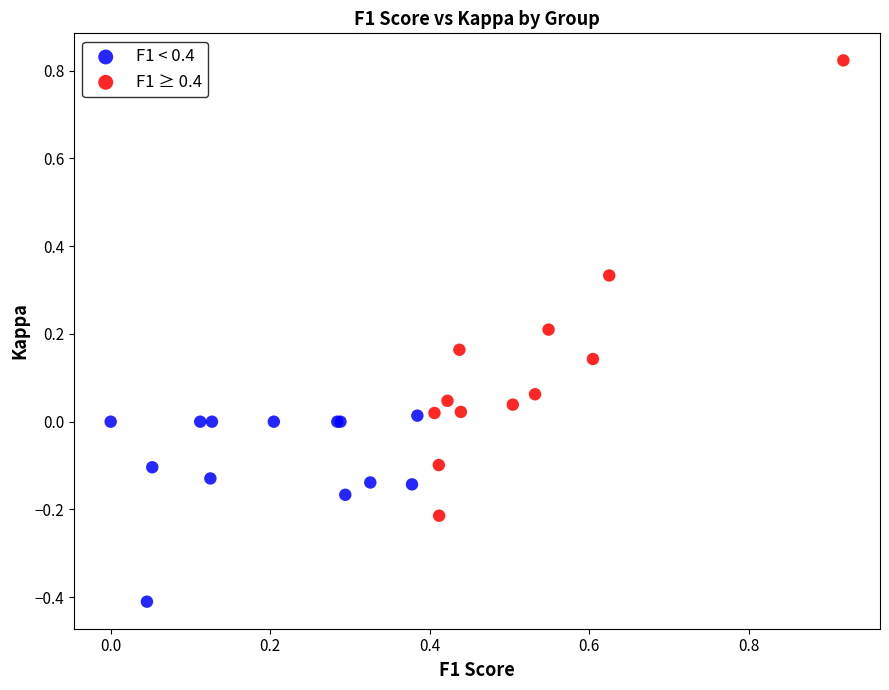

Which series has the widest spread of Y values?

F1 ≥ 0.4